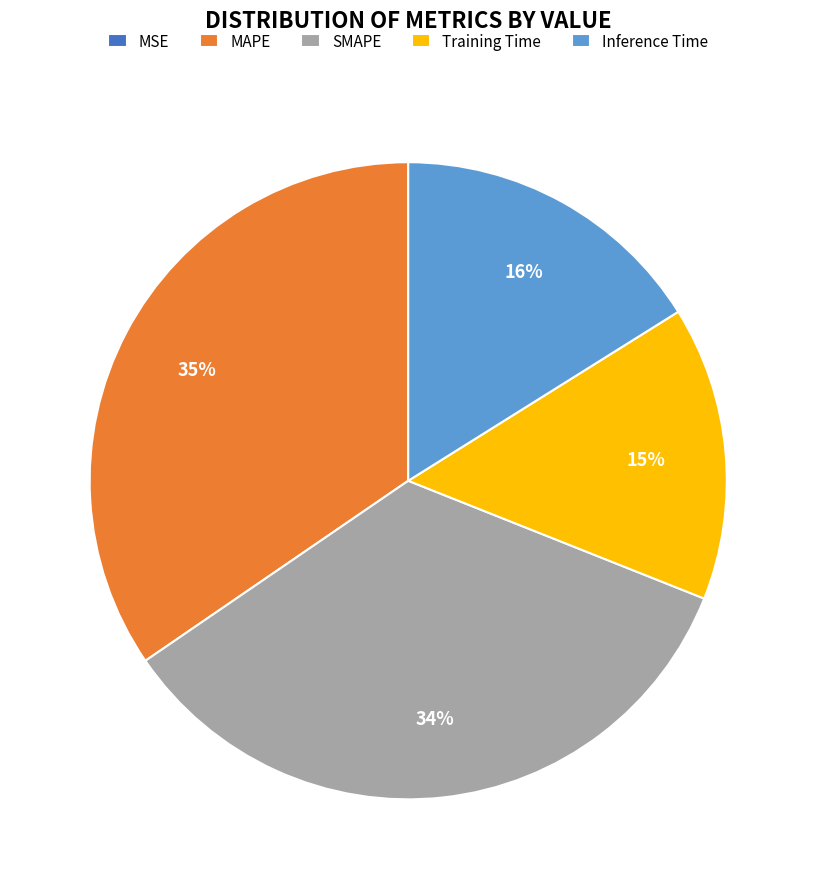

To the nearest percent, what percentage of the pie is SMAPE?

34%